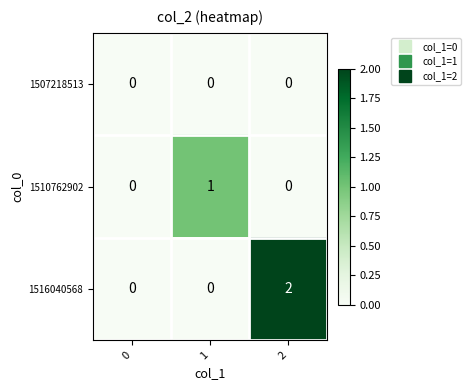

Reading left to right, what are all the values shown in this chart?

1507218513: 0	0	0
1510762902: 0	1	0
1516040568: 0	0	2